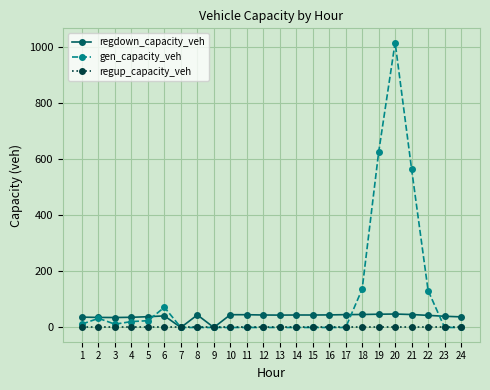

True or false: regdown_capacity_veh has more than 0 points higher than both neighbors.

True